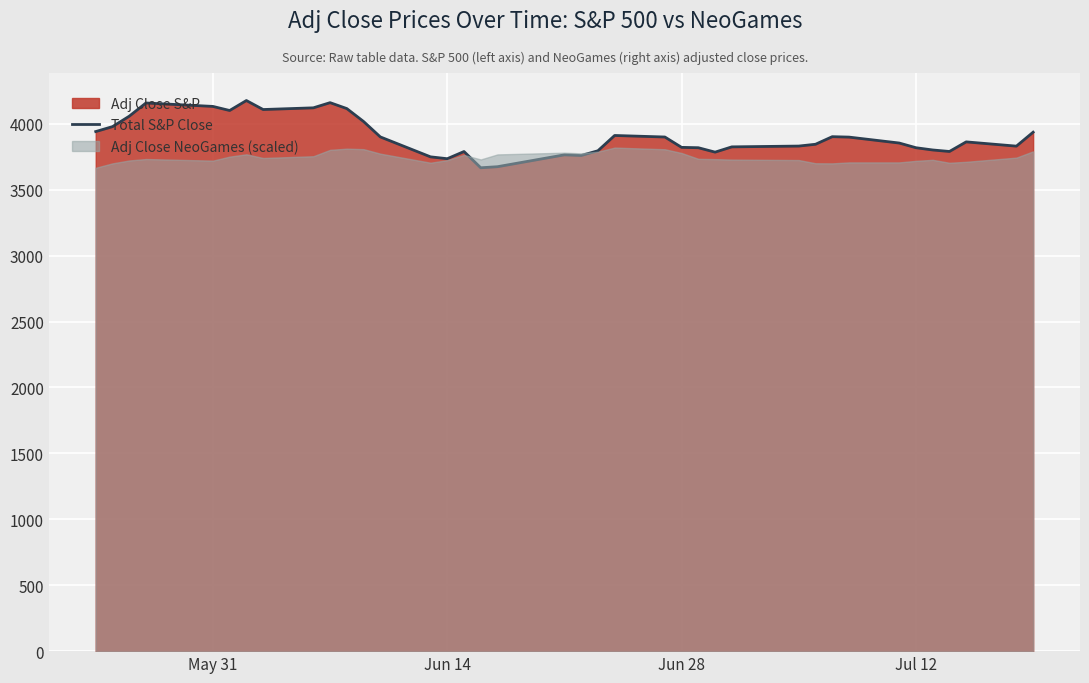

What is the difference between the maximum and minimum values?

510.0